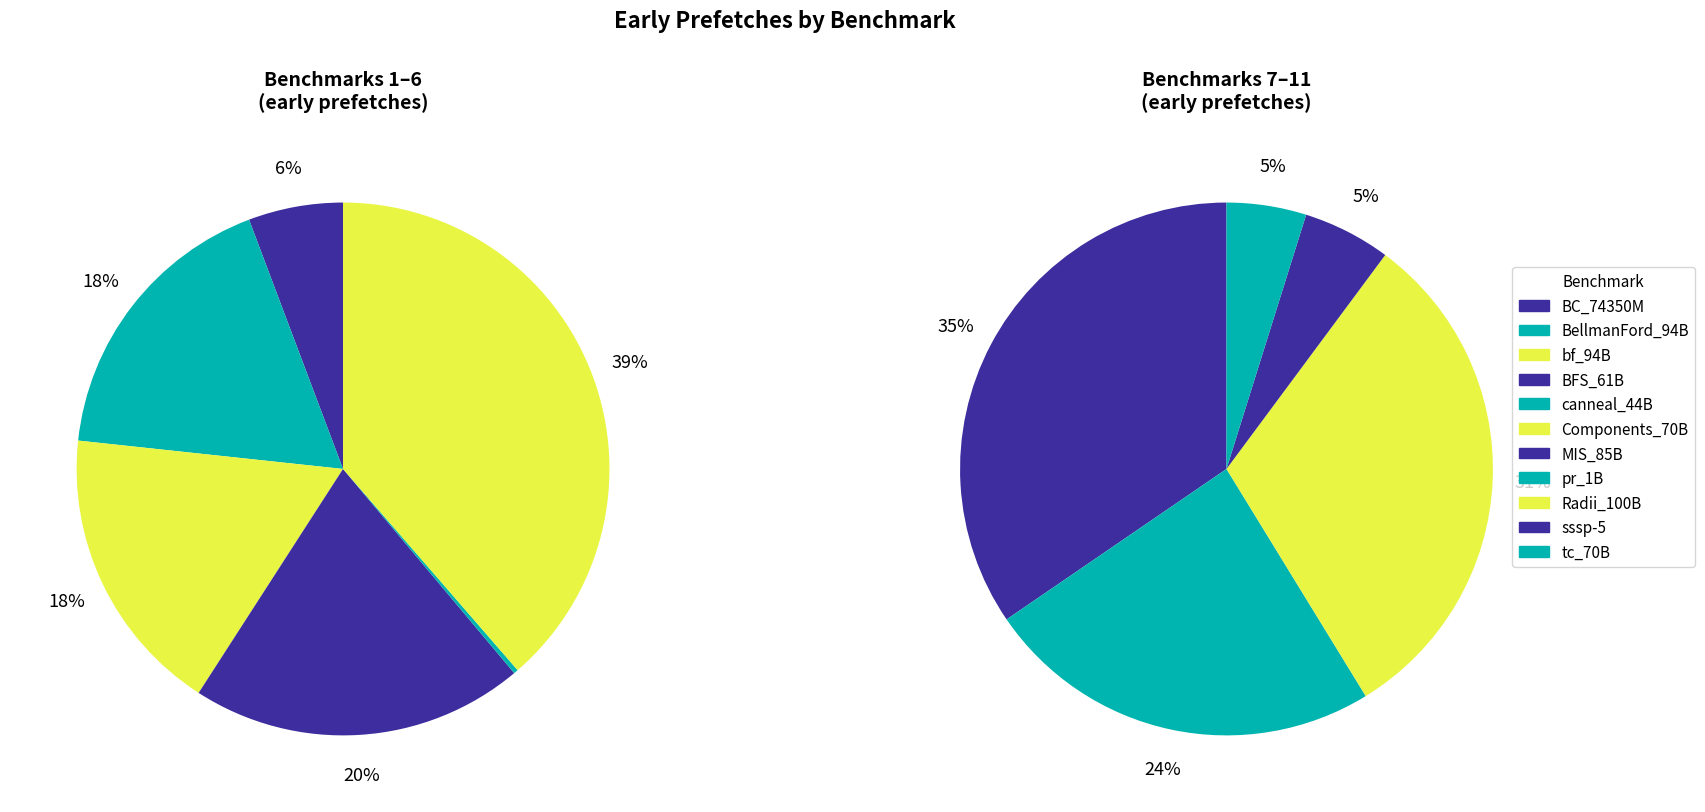

How many slices are in this pie chart?

11